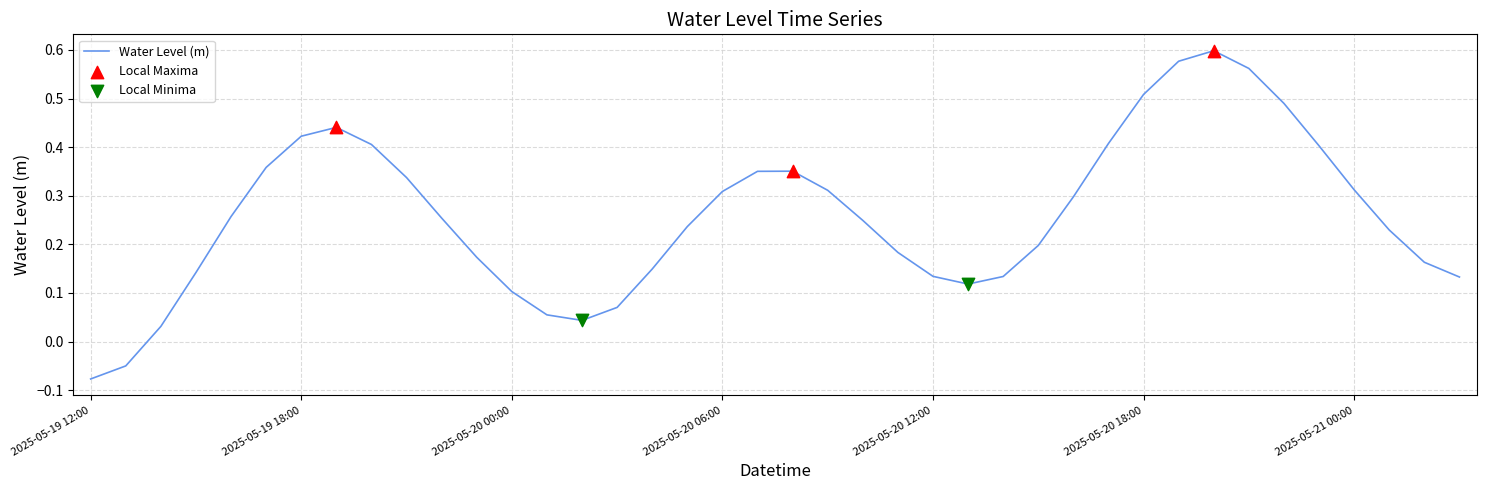

What is the difference between the maximum and minimum values?

0.7